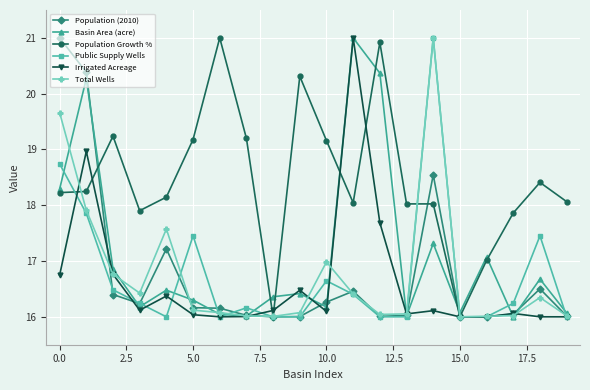

What is the maximum value for Total Wells?

21.0